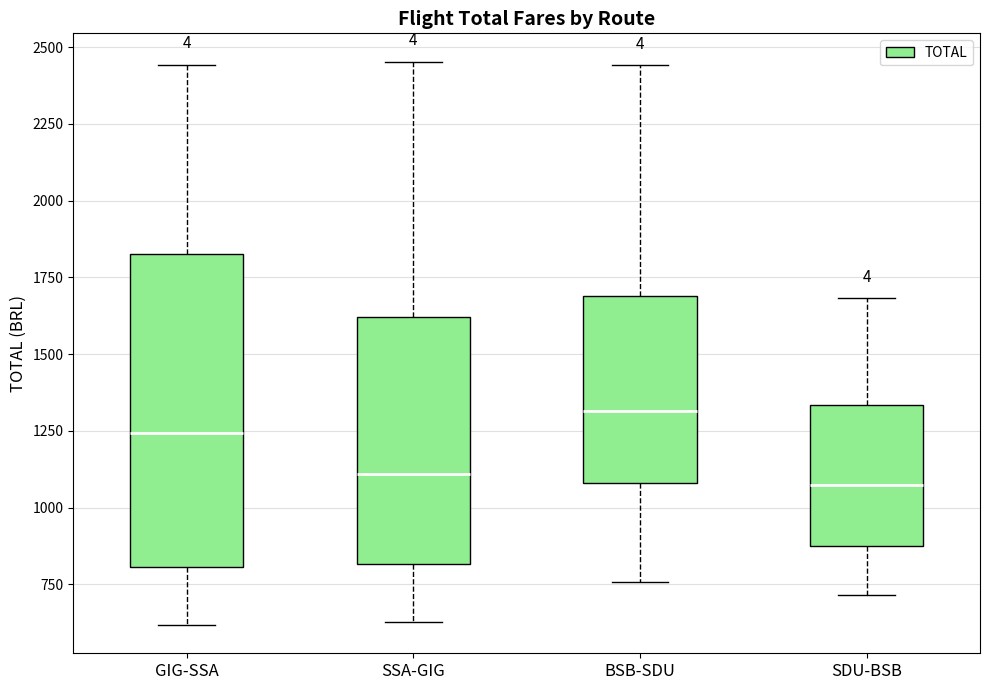

Comparing the boxes themselves (not the whiskers), which one is the tallest?

GIG-SSA